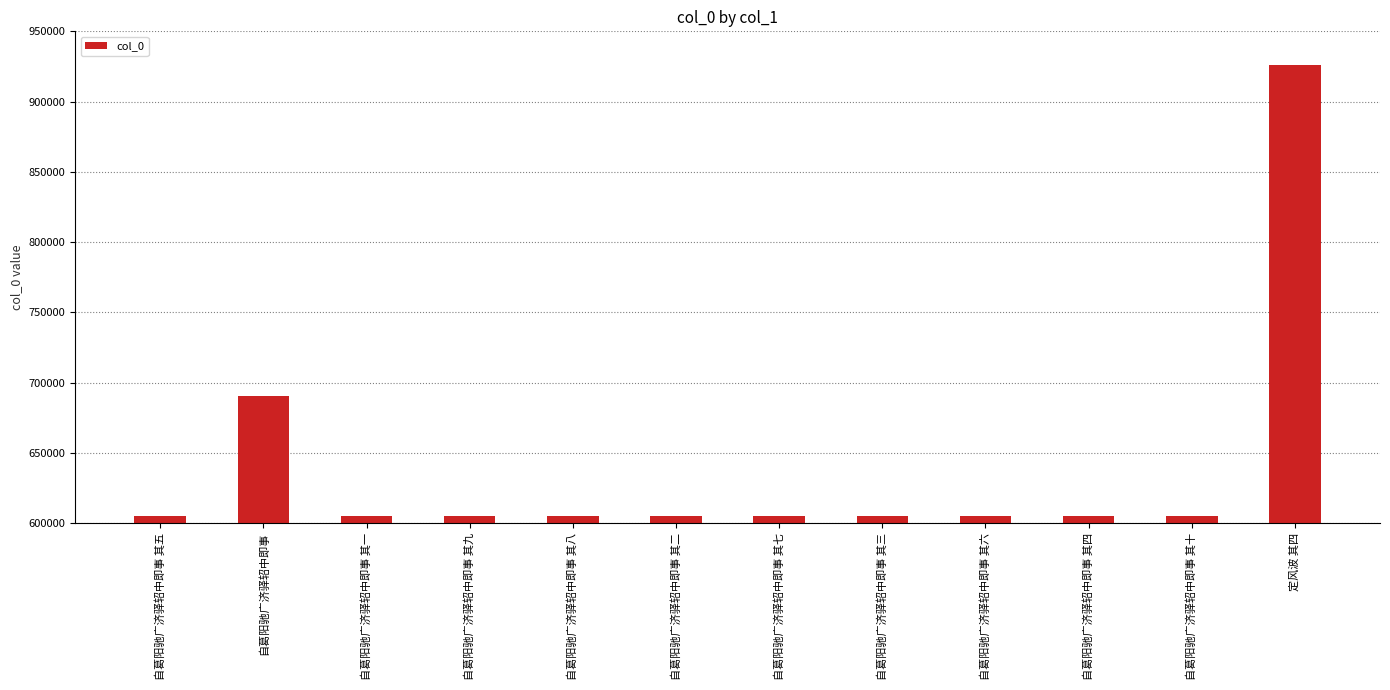

What is the change in value from 自葛阳驰广济驿轺中即事 其二 to 自葛阳驰广济驿轺中即事 其七?

+5